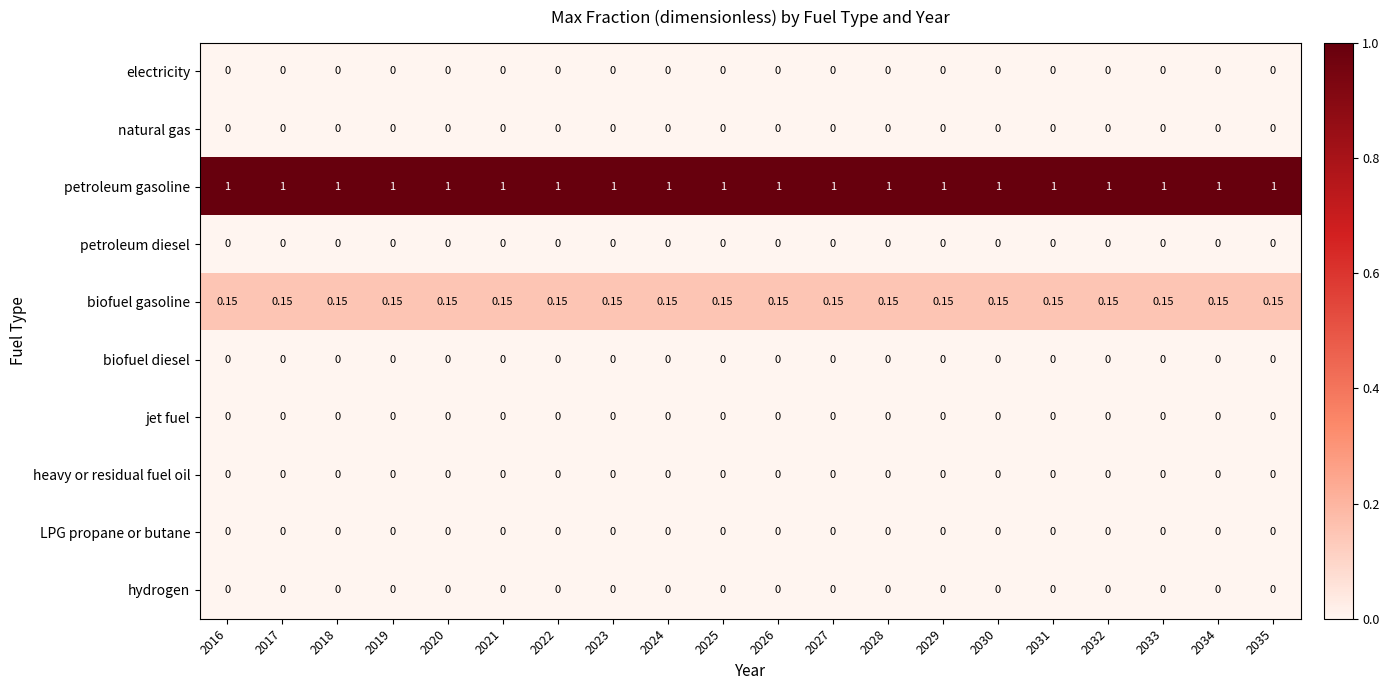

Which series has the largest total across all categories?

petroleum gasoline